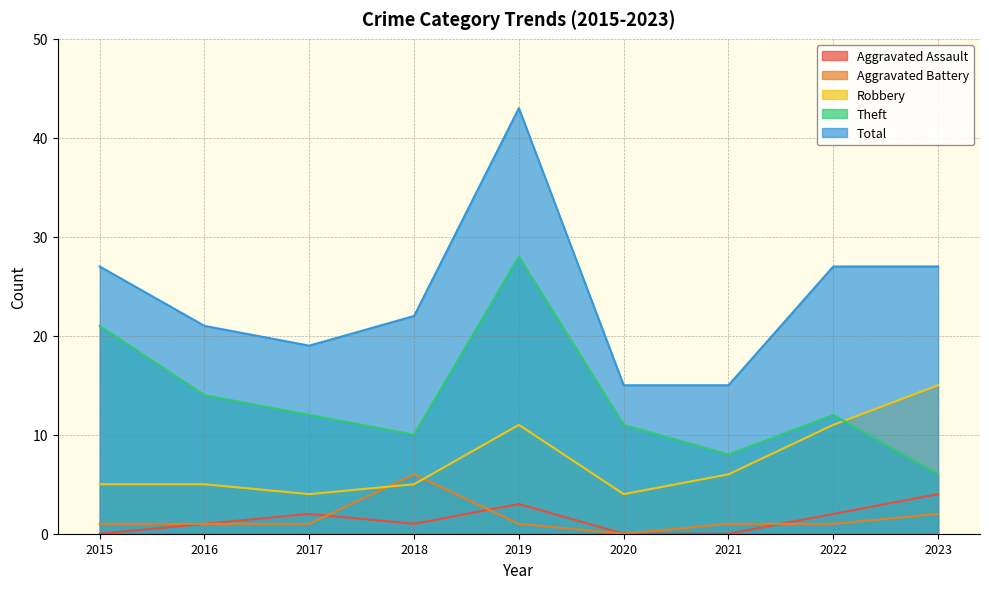

Reading left to right, transcribe all the data shown in this chart.

Aggravated Assault: 0	1	2	1	3	0	0	2	4
Aggravated Battery: 1	1	1	6	1	0	1	1	2
Robbery: 5	5	4	5	11	4	6	11	15
Theft: 21	14	12	10	28	11	8	12	6
Total: 27	21	19	22	43	15	15	27	27